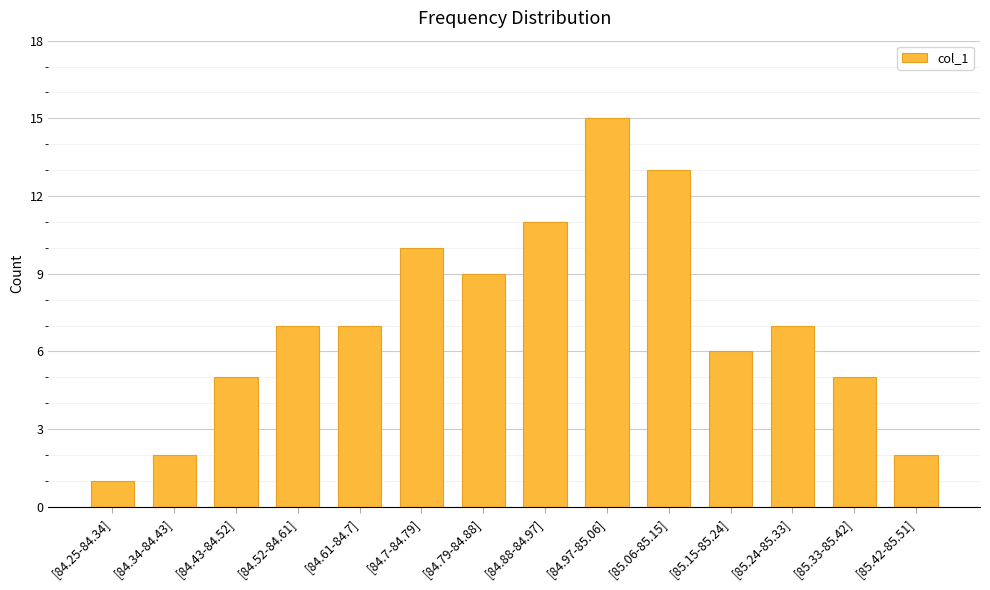

True or false: the data shows 19 at [85.06-85.15].

False